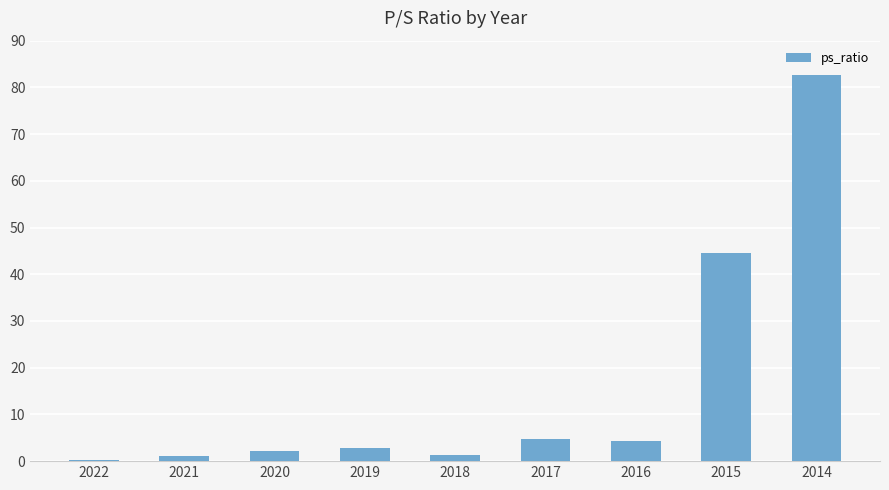

What is the value of the 8th bar from the left?

44.5